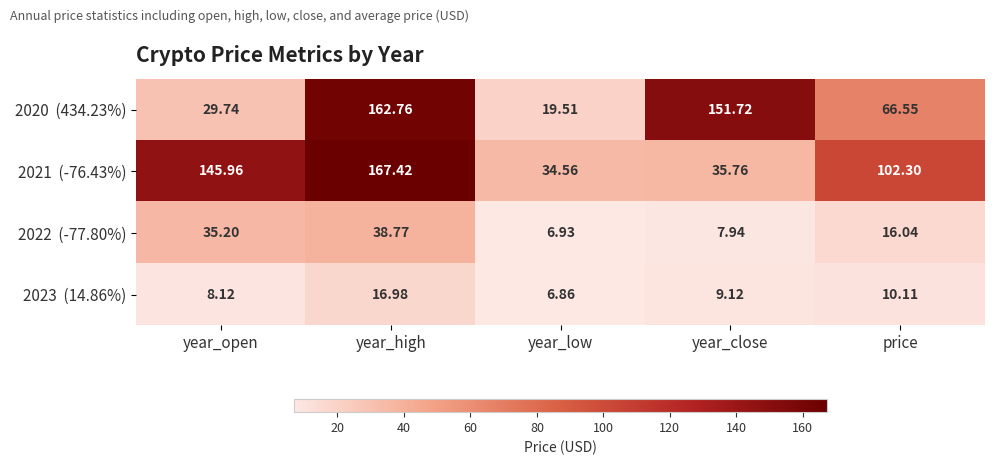

At which category is the sum across all series the highest?

year_high